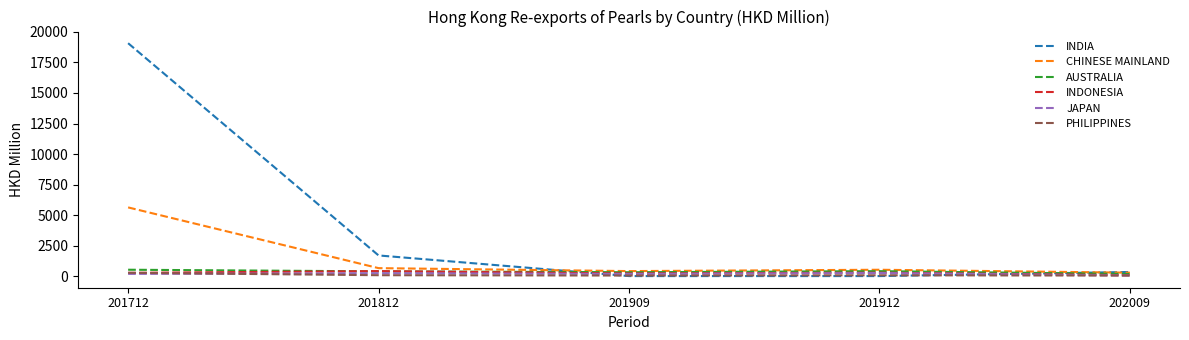

What is the difference between the INDONESIA values at 201712 and 201812?

141.2